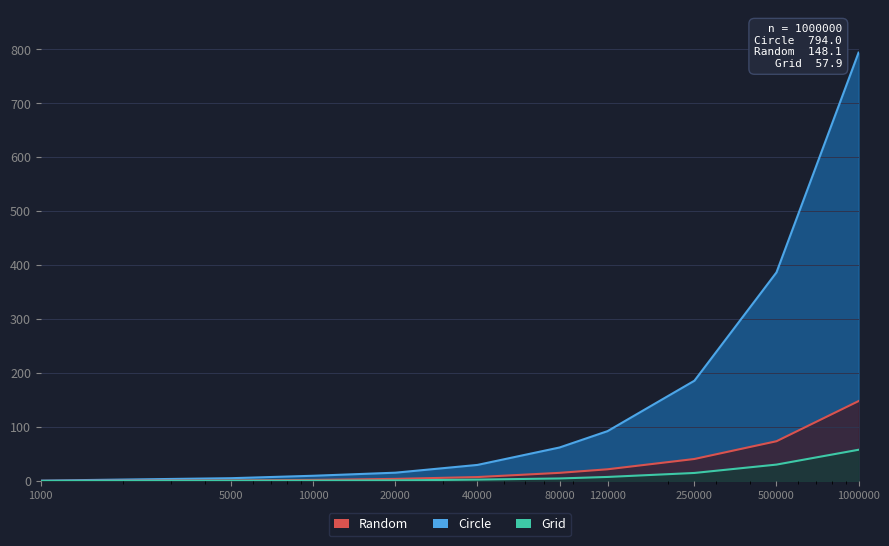

What is the greatest value displayed?

794.0